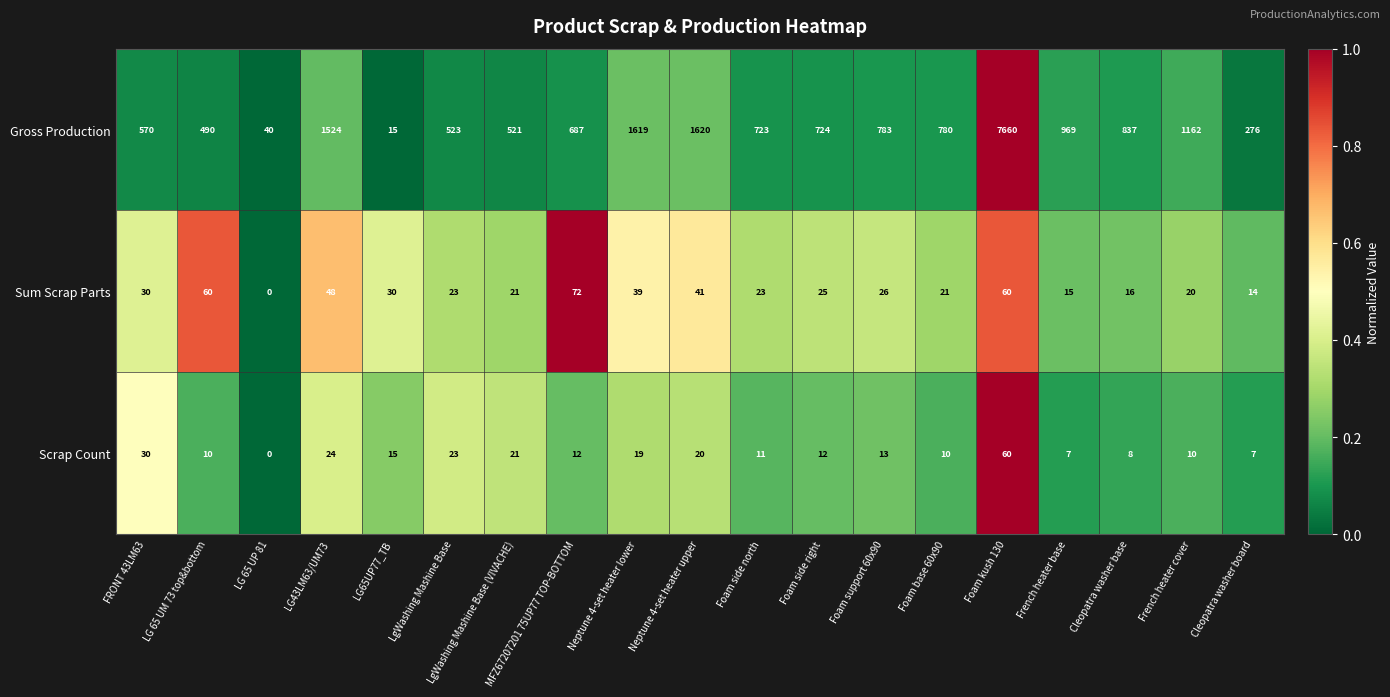

True or false: Scrap Count has a value of 7 at Cleopatra washer board.

True